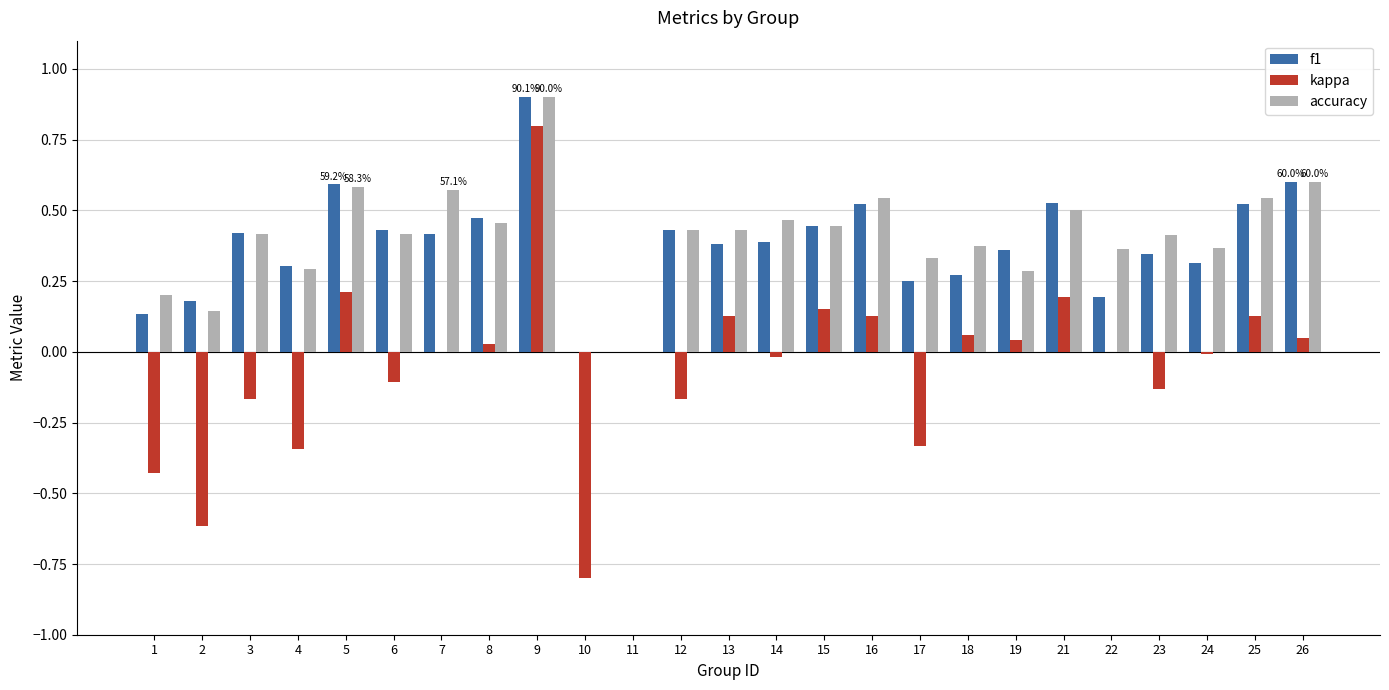

How many series are shown in this chart?

3